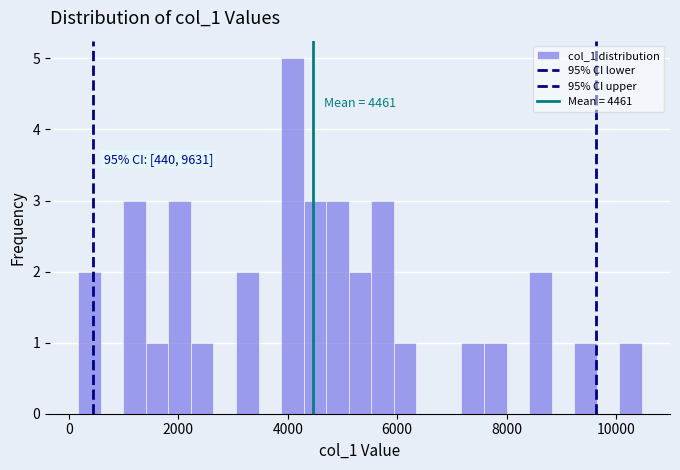

Around what value on the x-axis is the tallest bar? Give the approximate position of its centre, as read against the axis.

4000